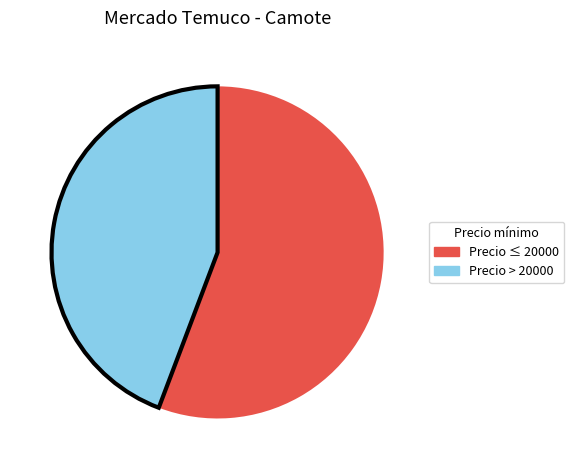

Does any single category account for the majority?

Yes